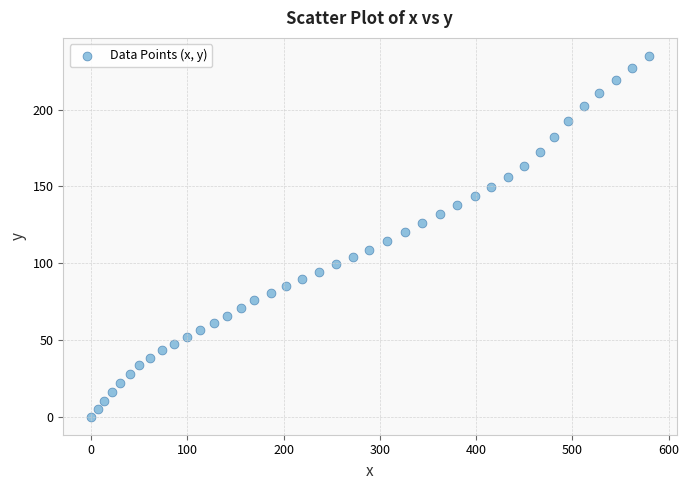

What is the range of Y values (max minus min)?

234.9